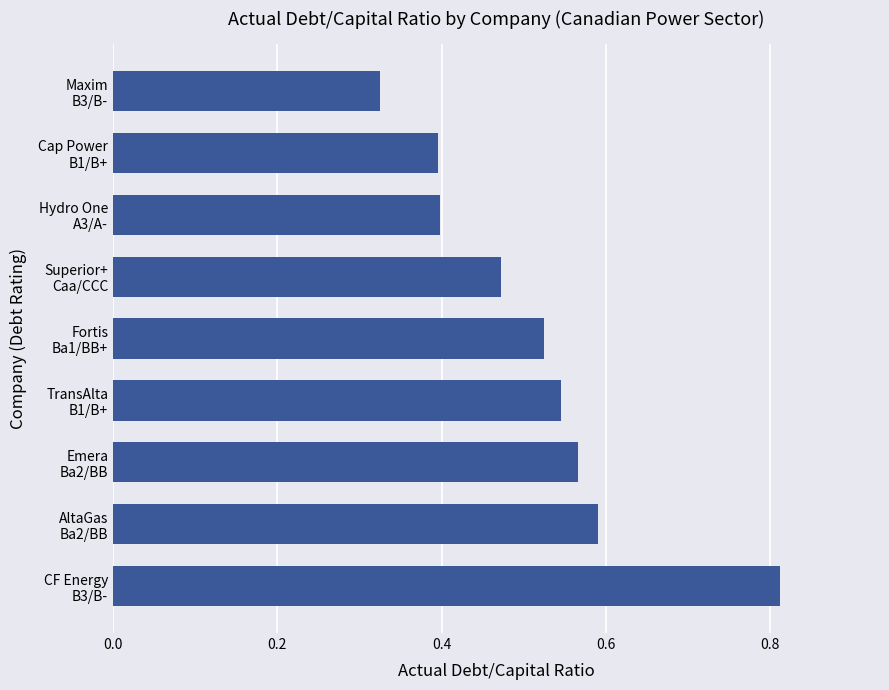

What is the sum of all values?

4.6